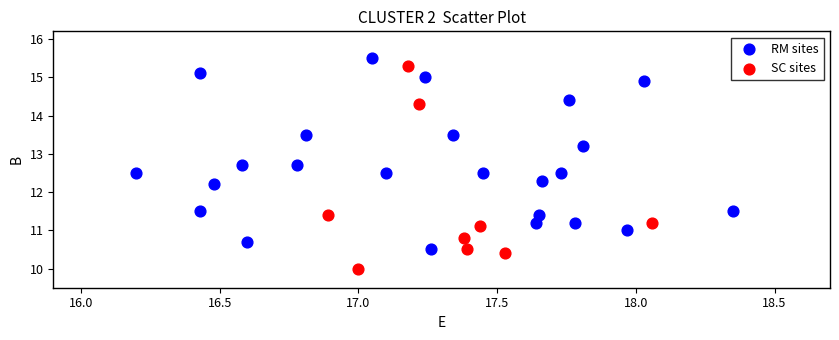

Which series has the widest spread of Y values?

SC sites